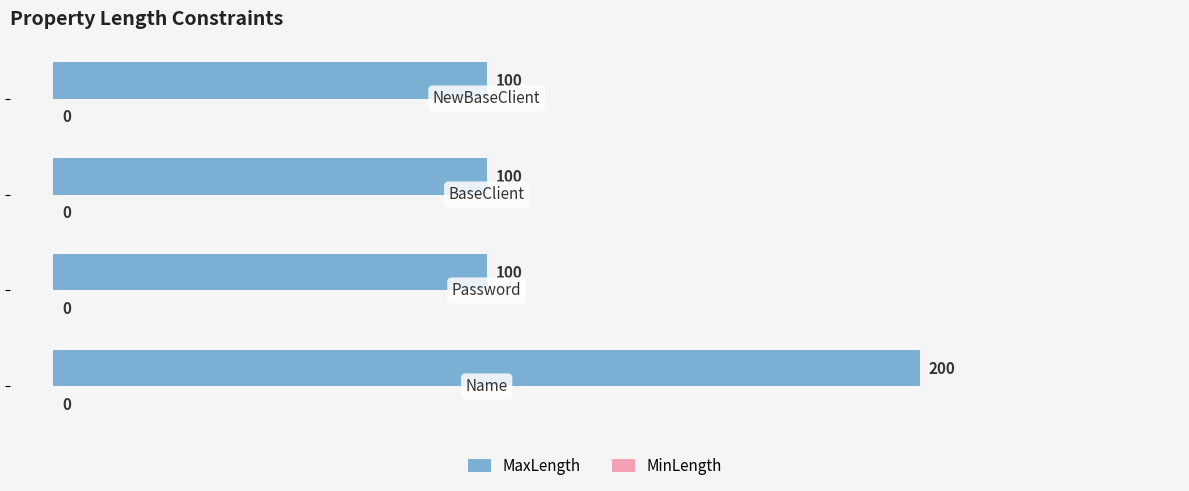

What is the greatest value displayed?

200